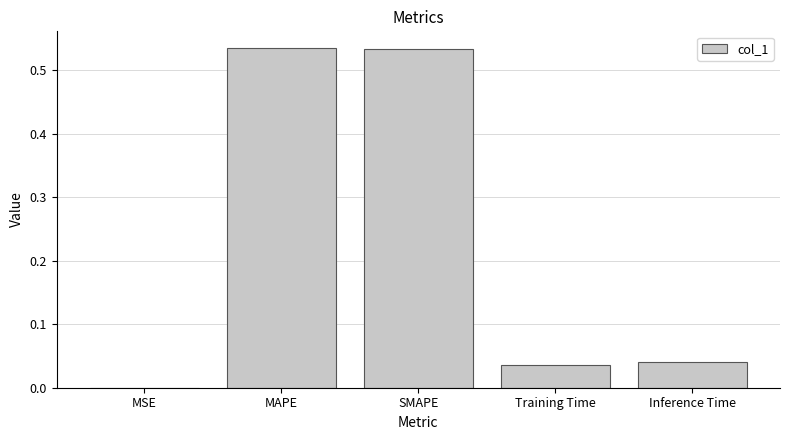

What is the change in value from MSE to SMAPE?

+0.5